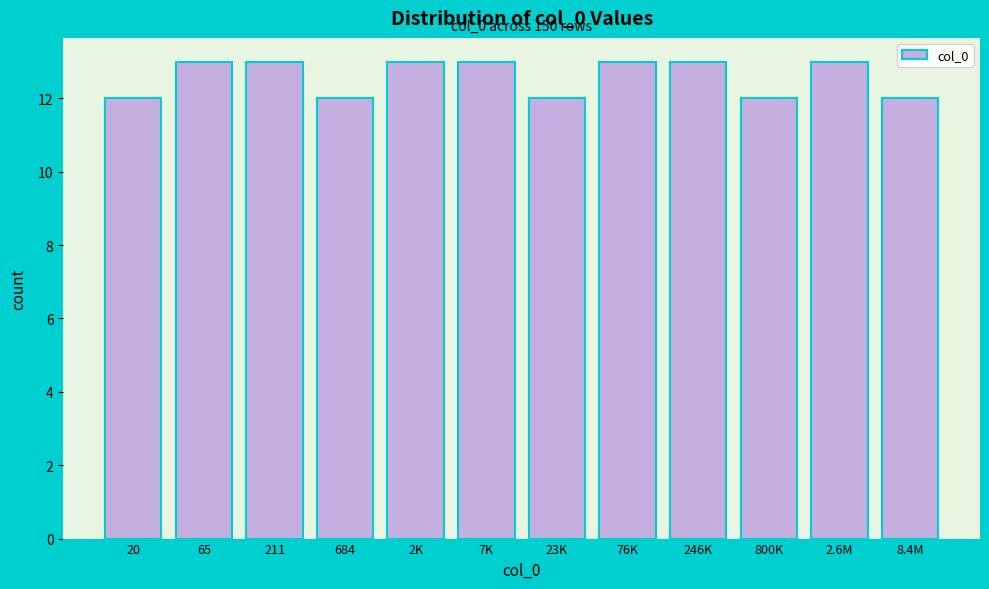

Reading right to left, what are all the values shown in this chart?

12	13	12	13	13	12	13	13	12	13	13	12